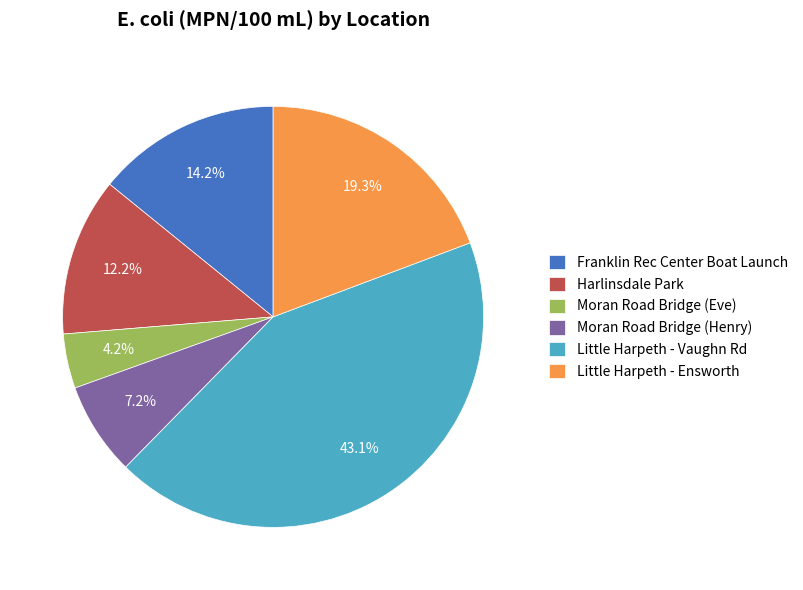

Rank the categories by value from highest to lowest.

Little Harpeth - Vaughn Rd, Little Harpeth - Ensworth, Franklin Rec Center Boat Launch, Harlinsdale Park, Moran Road Bridge (Henry), Moran Road Bridge (Eve)